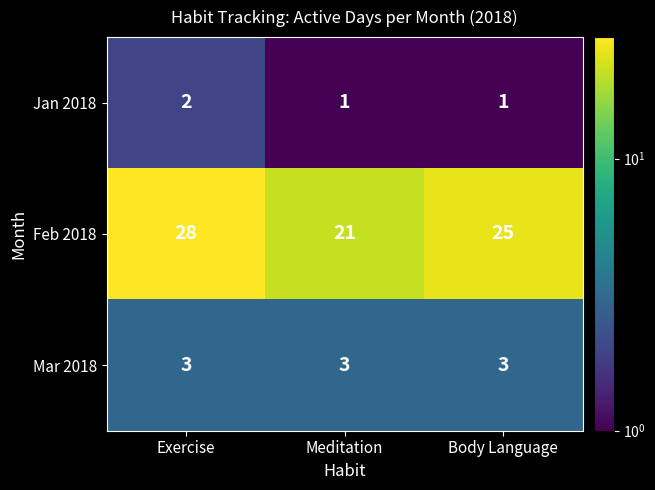

How many categories are shown in the chart?

3